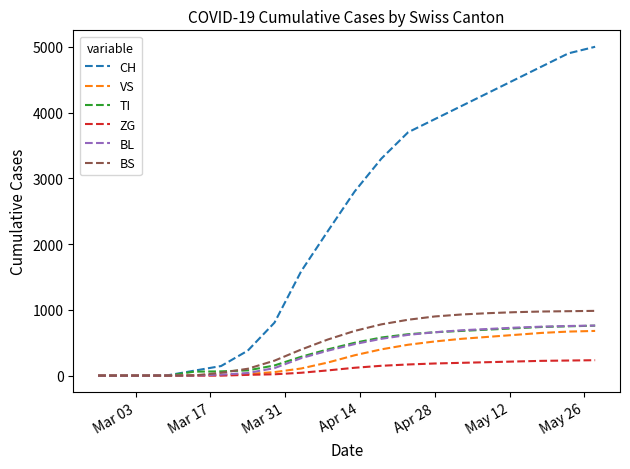

Which series has the largest total across all categories?

CH